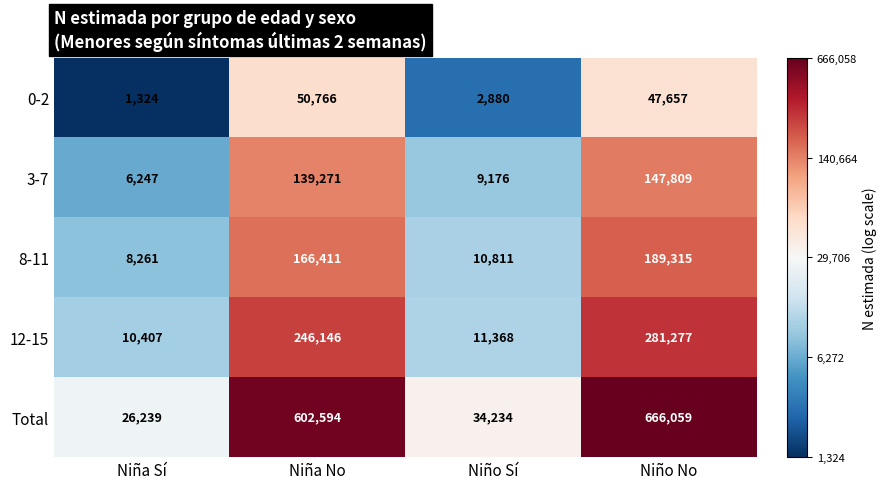

At which category is the sum across all series the highest?

Niño No